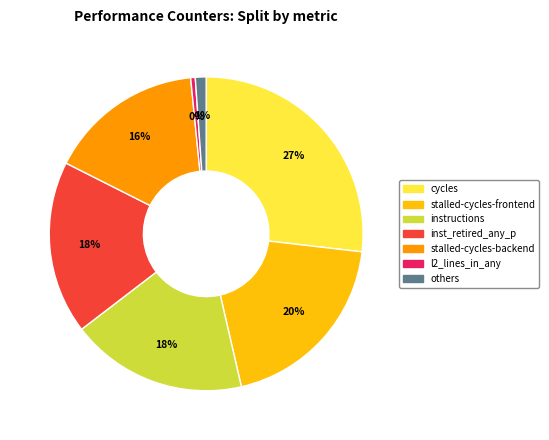

To the nearest percent, what is the average slice percentage?

14%